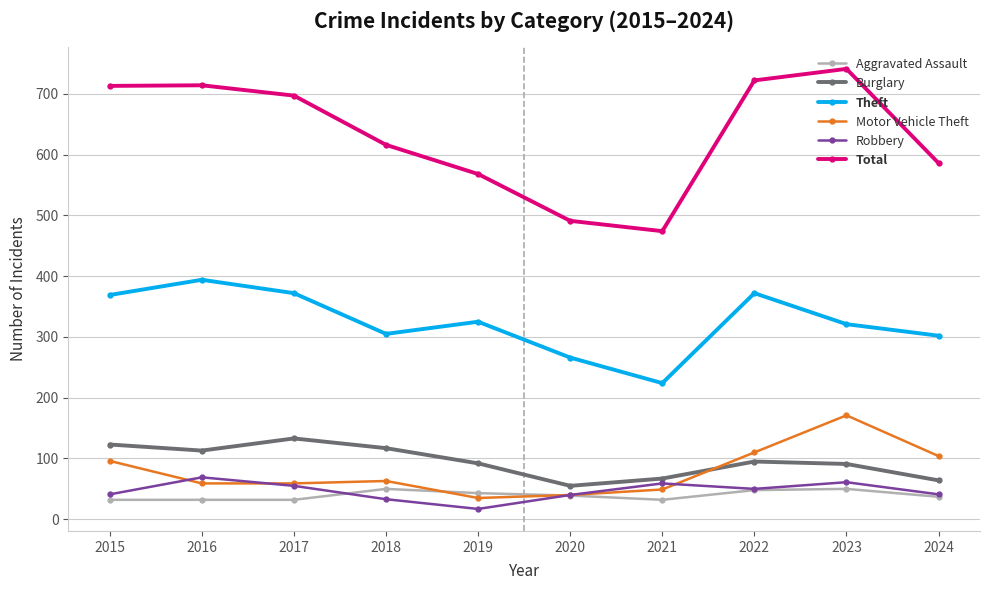

What is the lowest value of the Total series?

474